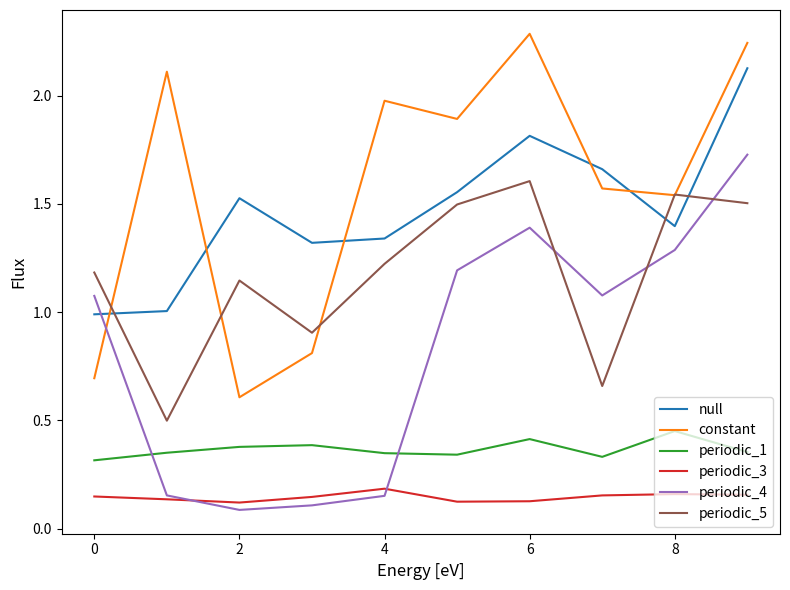

Which series has the largest total across all categories?

constant